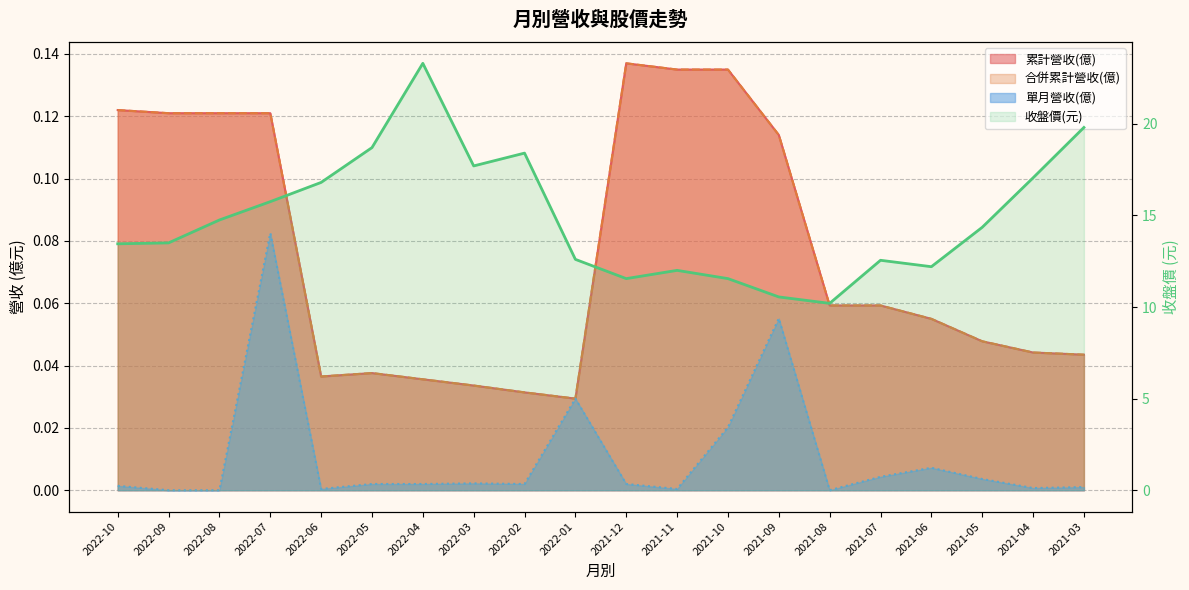

Where is the data nearest to the value 16?

2022-07